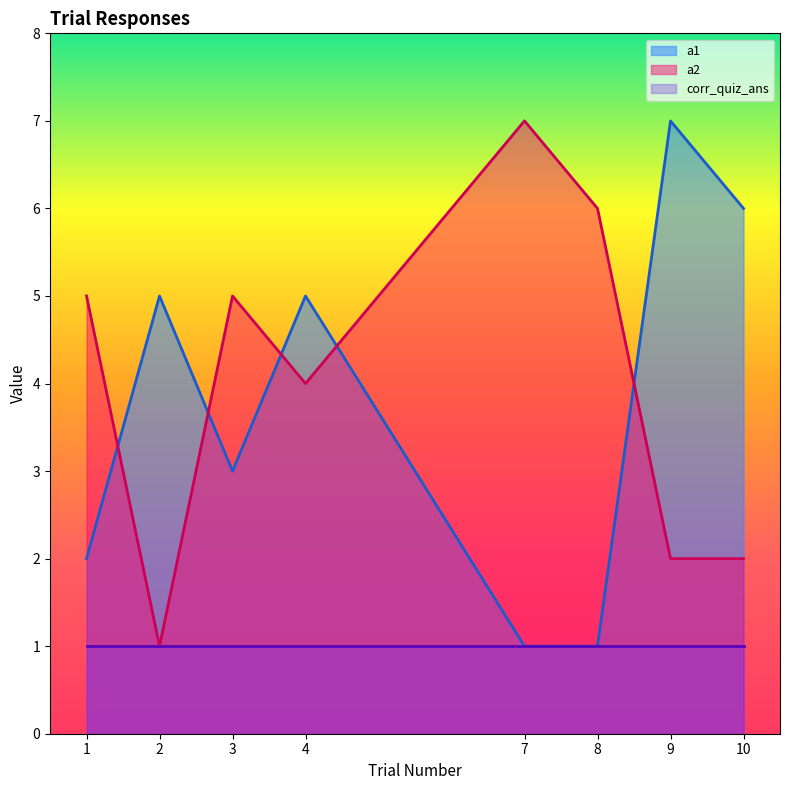

How many values in the a1 series exceed 5?

2